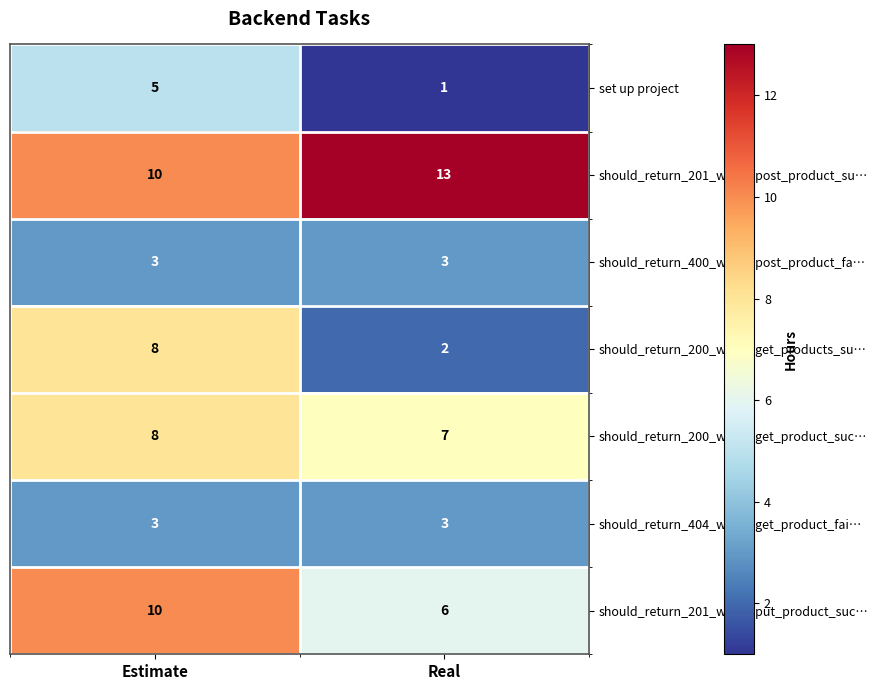

At how many categories does at least one series exceed 2?

2